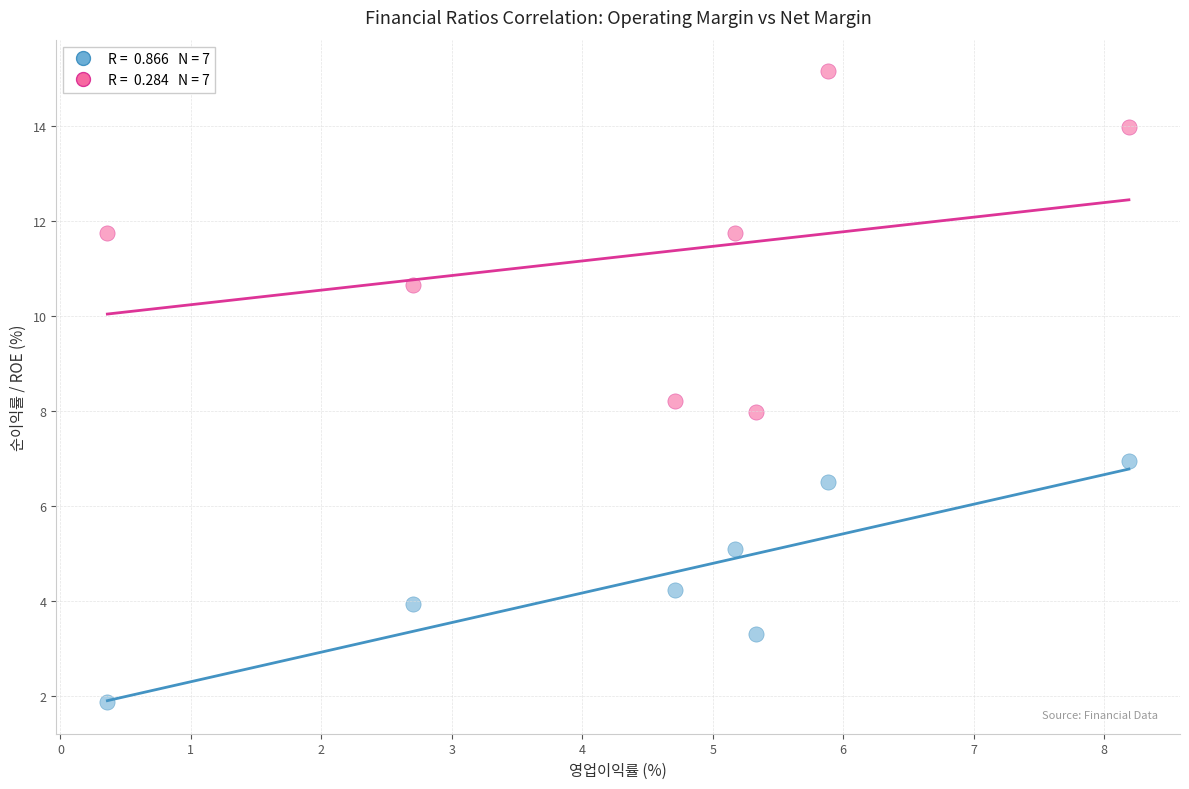

Across all data points, what is the range of Y values (max minus min)?

13.3